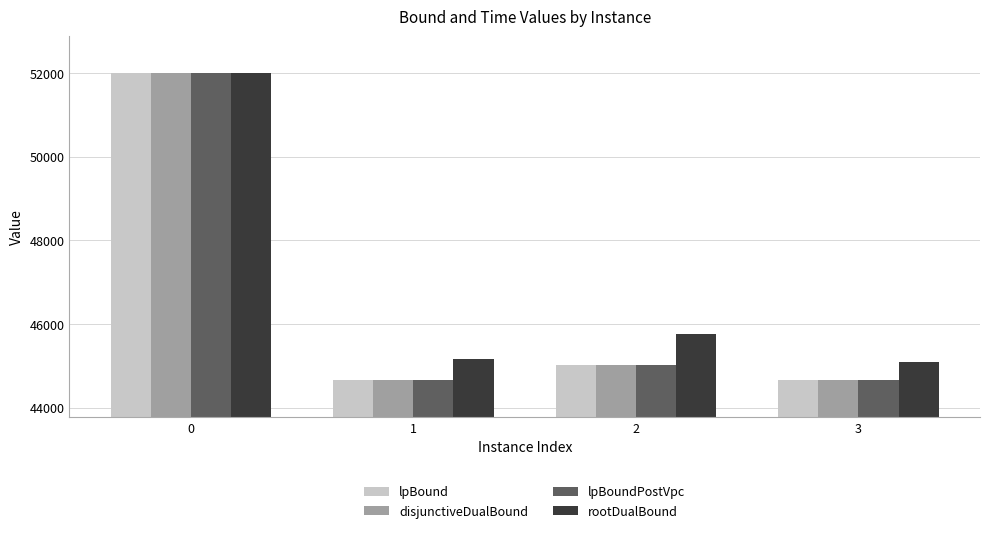

What is the difference between the disjunctiveDualBound values at 1 and 3?

9.8